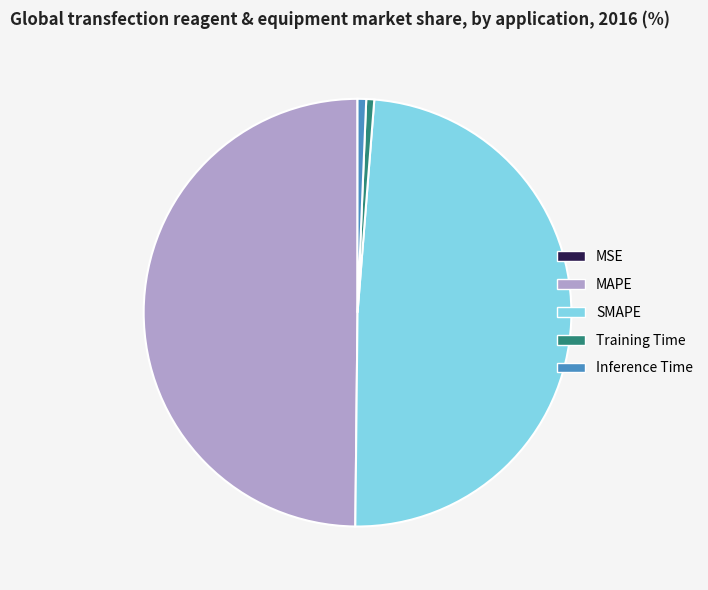

What is the largest slice in the pie chart?

MAPE